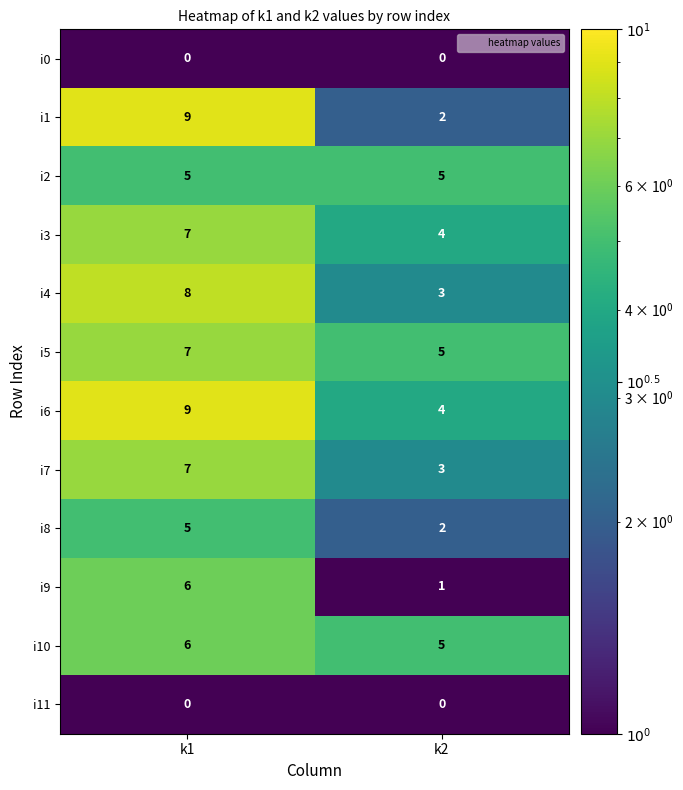

How many series are shown in this chart?

12